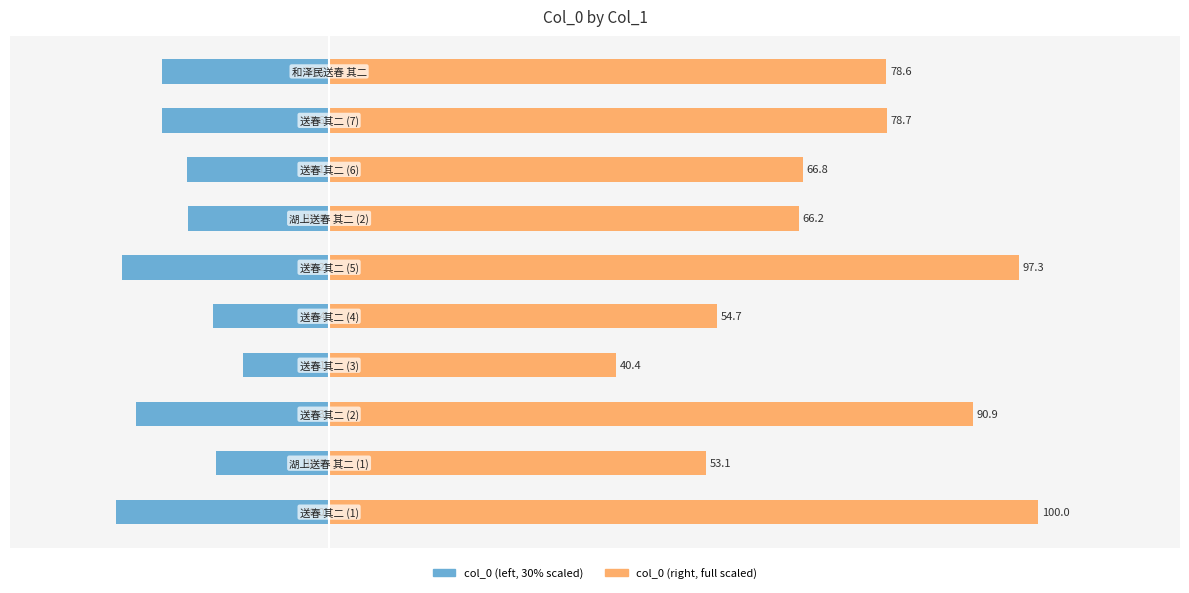

How many data points in col_0 are less than 78?

5